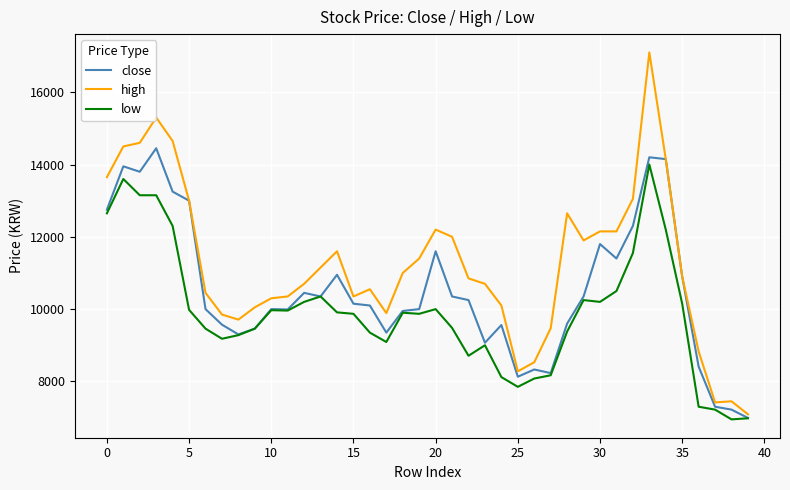

Which series has the largest range (max minus min)?

high